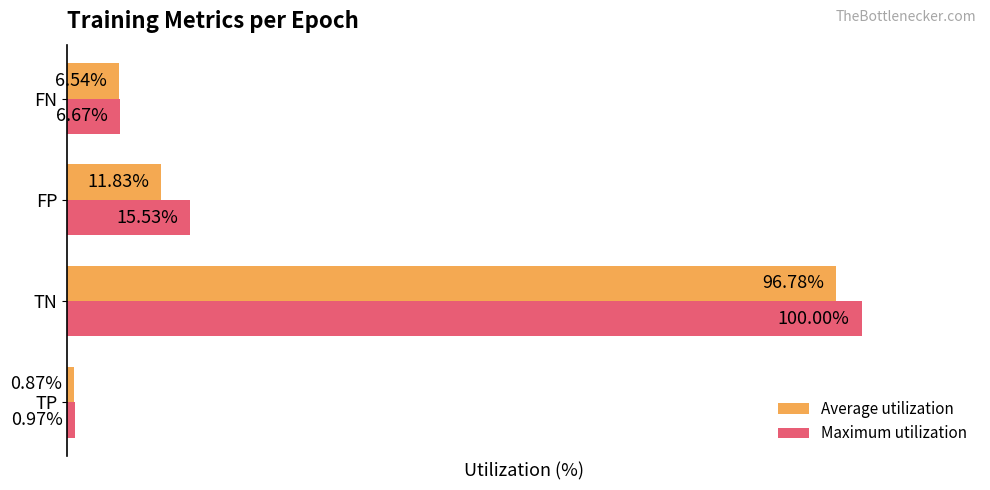

Which series has the largest total across all categories?

Maximum utilization